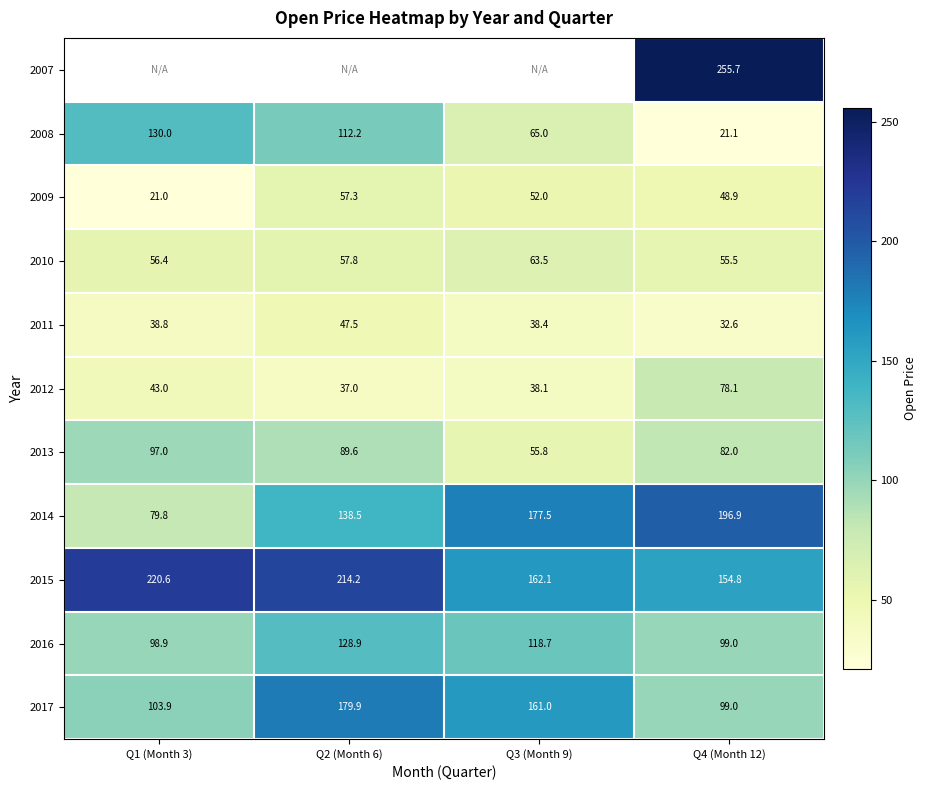

Which series changed the most between Q1 (Month 3) and Q2 (Month 6)?

2017